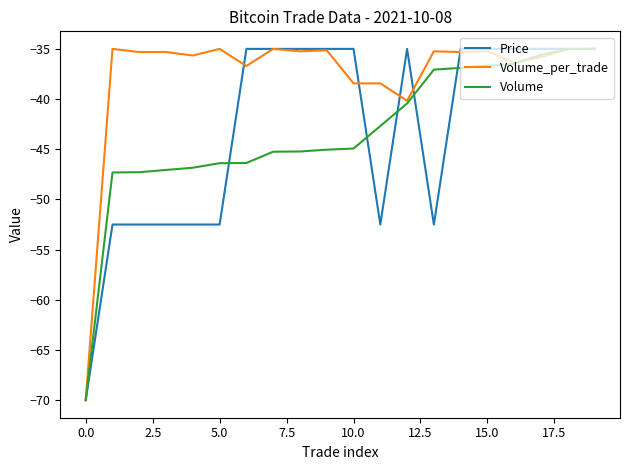

What is the minimum value for Volume_per_trade?

-70.0